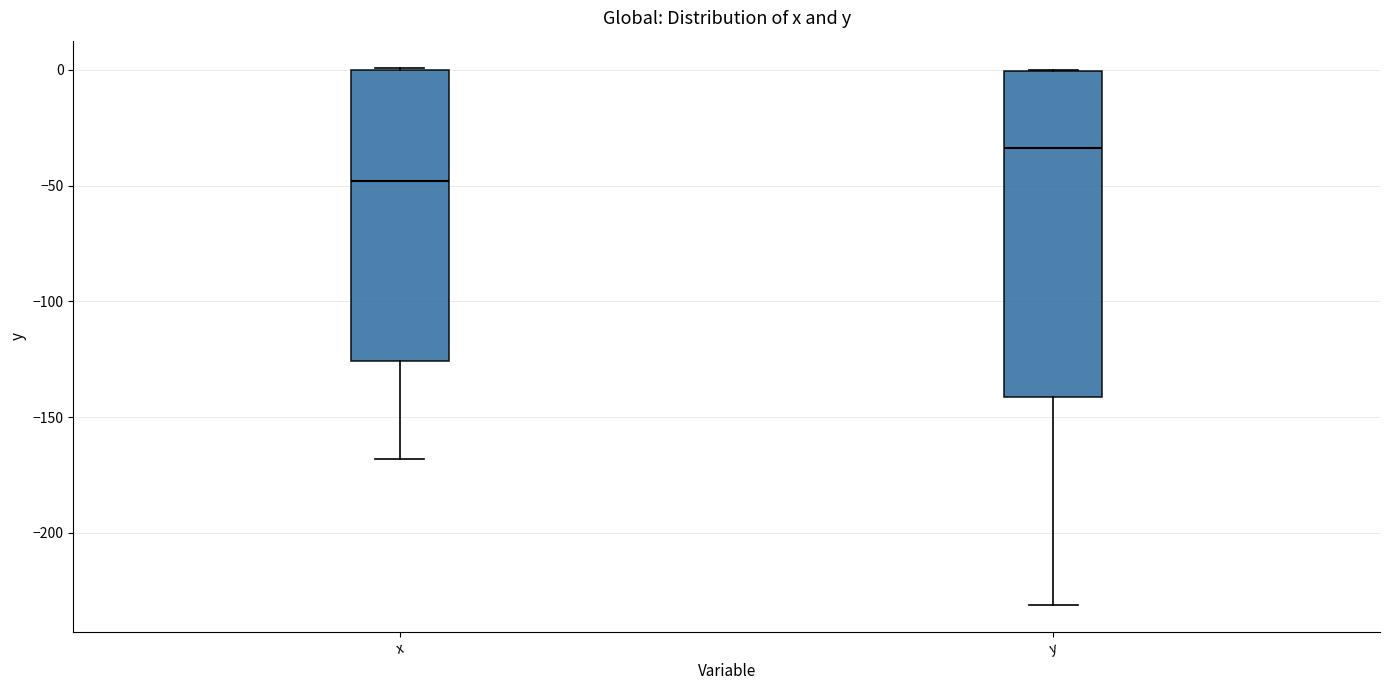

Comparing the boxes themselves (not the whiskers), which one is the tallest?

y